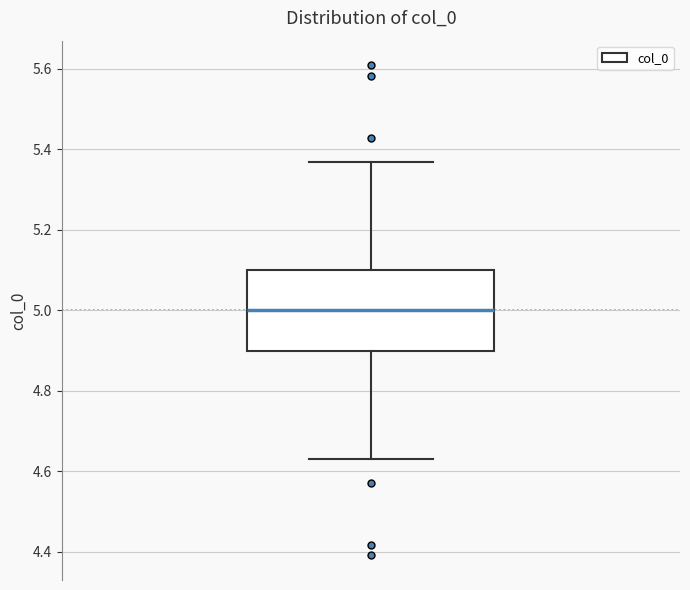

Transcribe this box plot: give where the median line is, the range the box spans, and where the two whiskers end, as read against the y-axis. The values are not printed on the chart, so give them approximately, as read against the axis.

median 5.00, box 4.90 to 5.10, whiskers 4.64 to 5.36